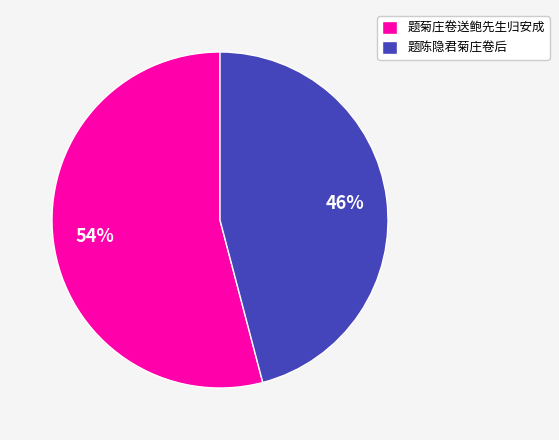

How many segments does this pie chart have?

2